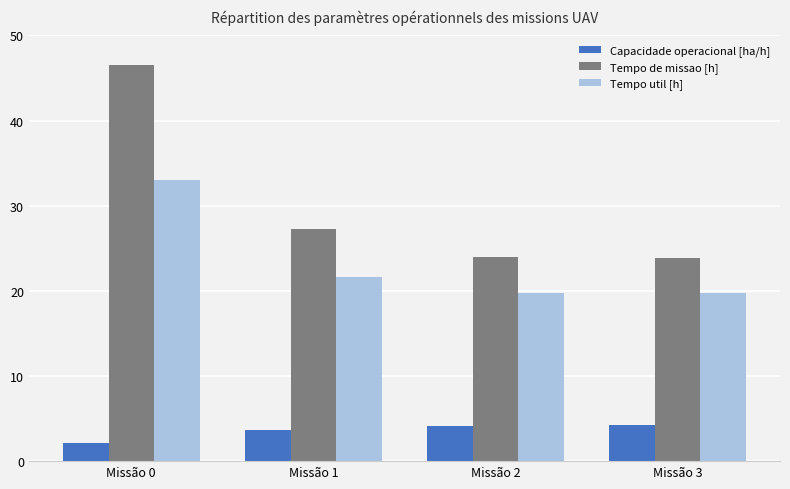

At Missão 1, list the series in order from smallest to largest.

Capacidade operacional [ha/h], Tempo util [h], Tempo de missao [h]